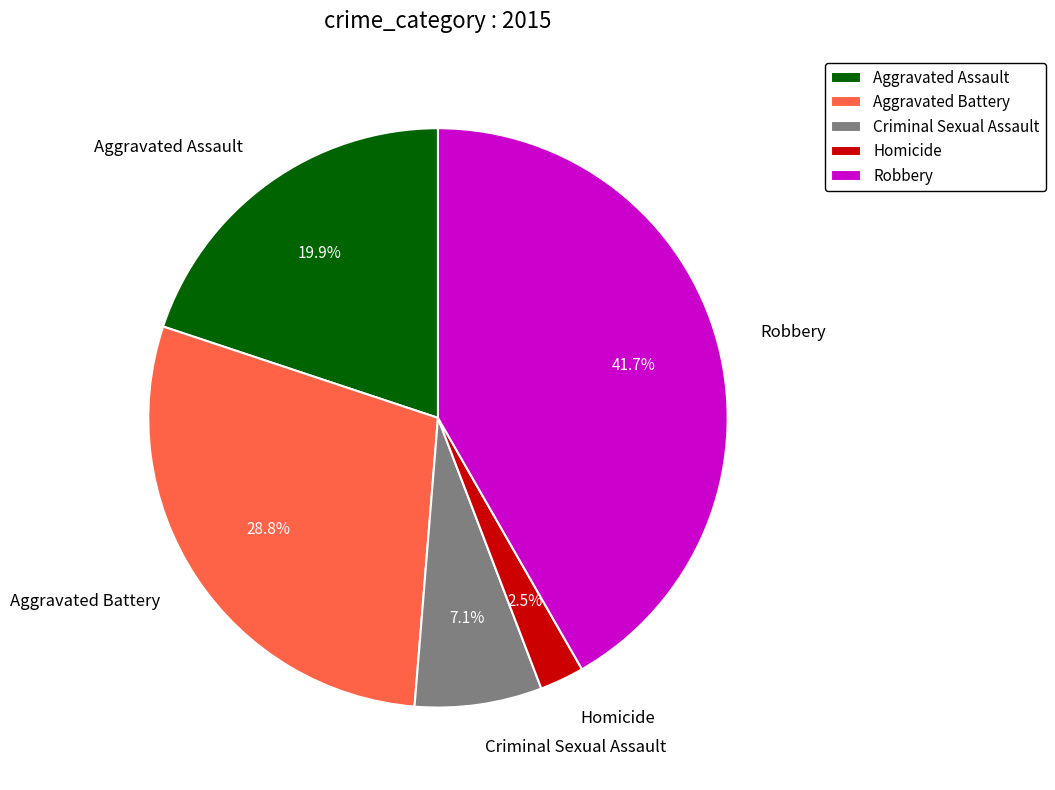

Rank the categories by value from lowest to highest.

Homicide, Criminal Sexual Assault, Aggravated Assault, Aggravated Battery, Robbery